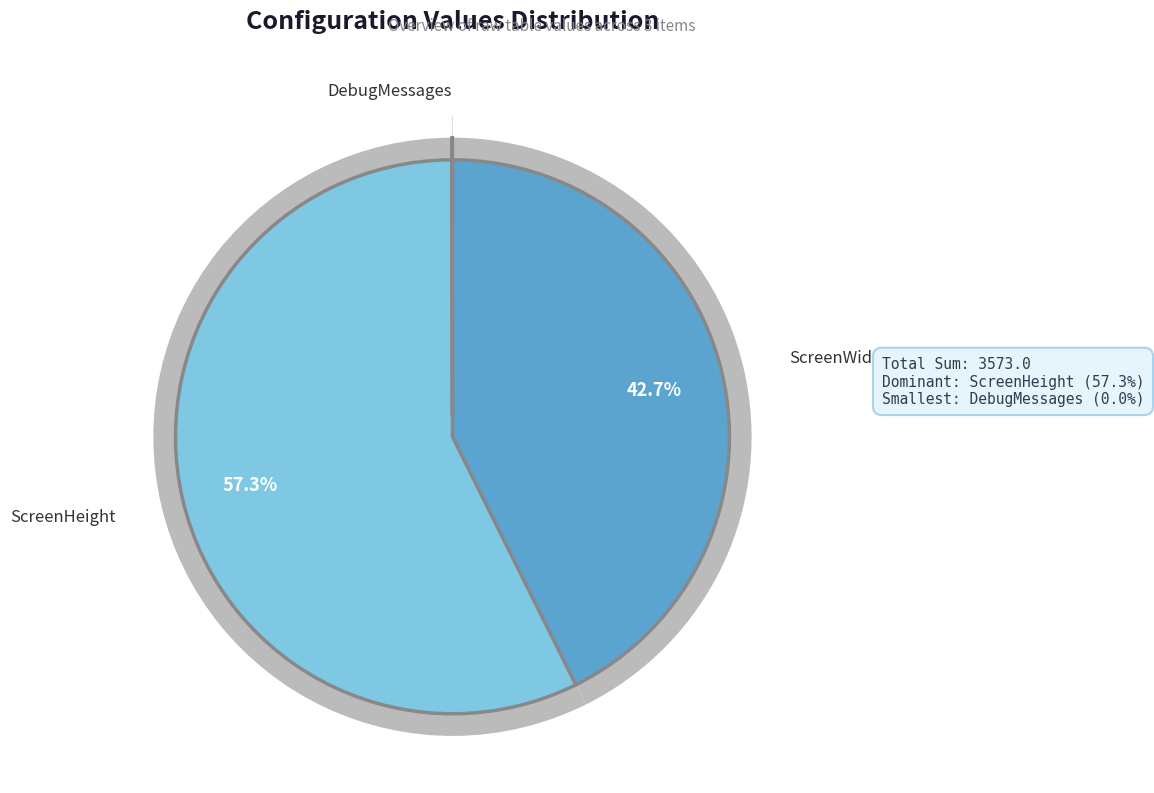

Count the number of slices in the pie.

3